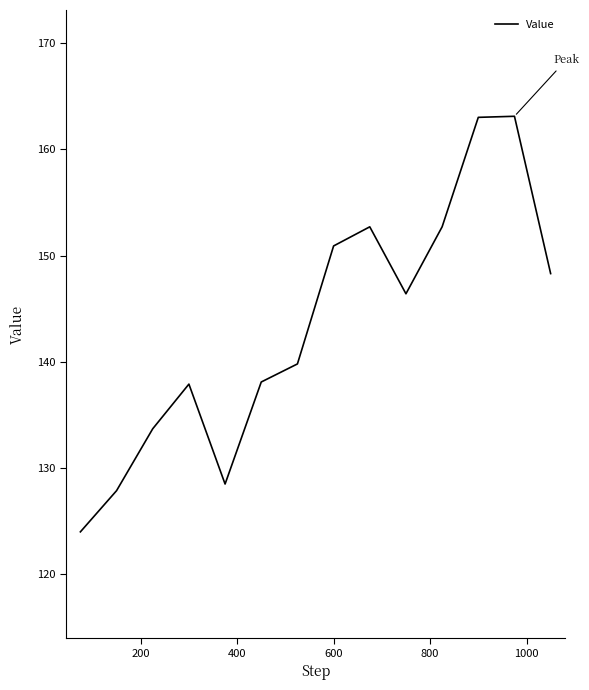

What is the maximum value shown in the chart?

163.1